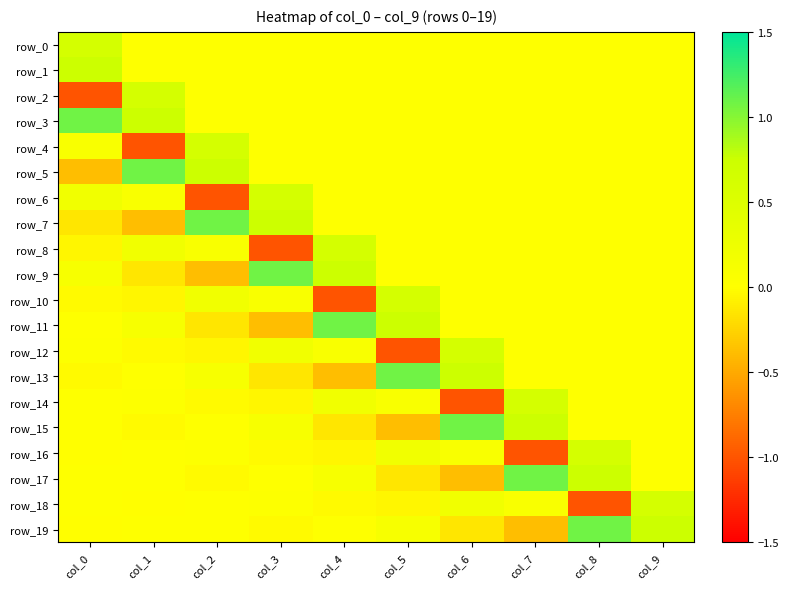

Which series has the largest total across all categories?

row_3